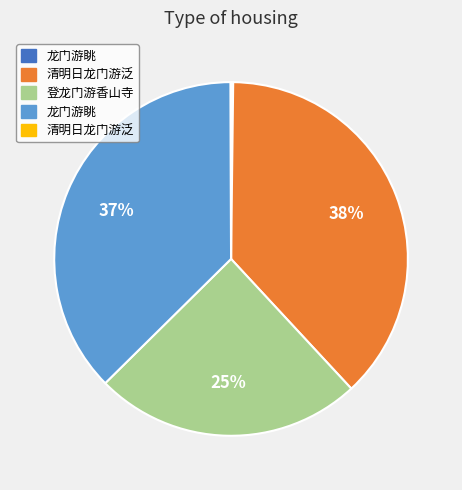

Is there any slice that represents more than half of the pie?

No